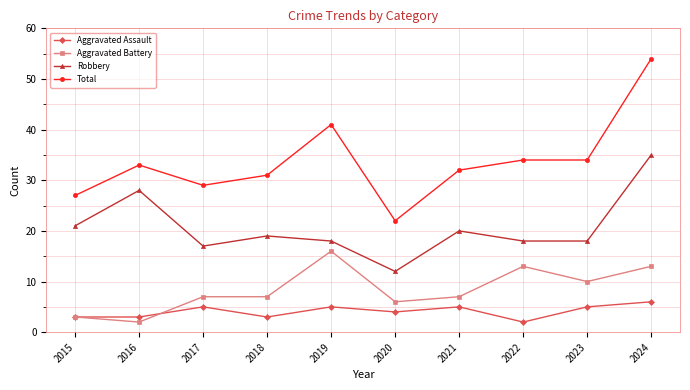

Is it true that Aggravated Assault equals 6 at 2024?

True